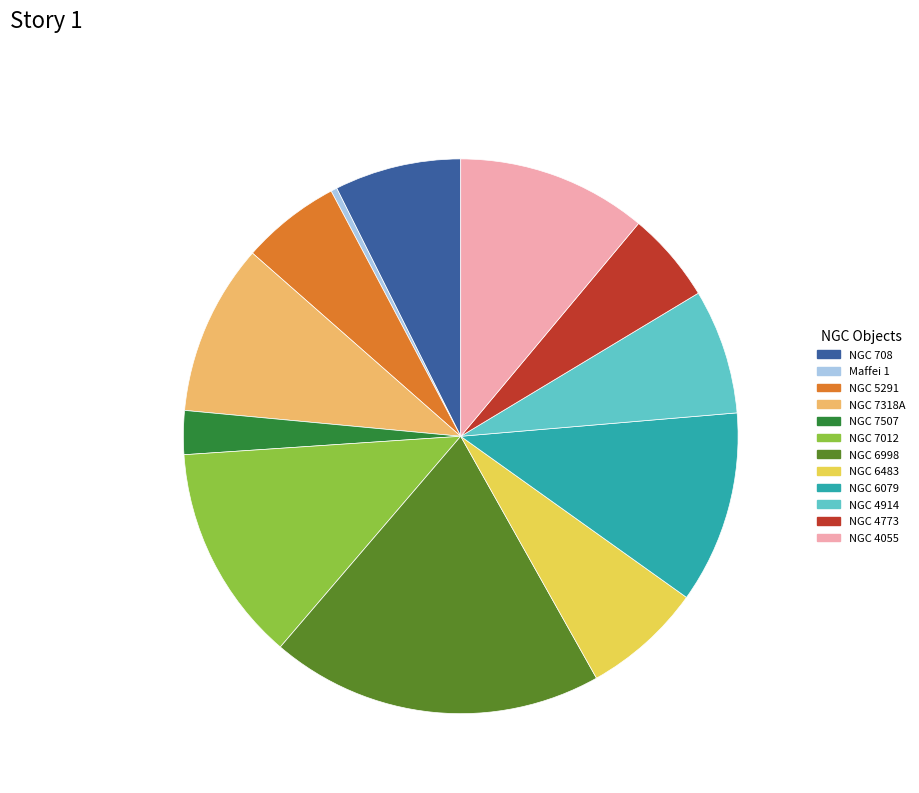

To the nearest percent, what is the combined percentage of NGC 4914 and NGC 6998?

27%